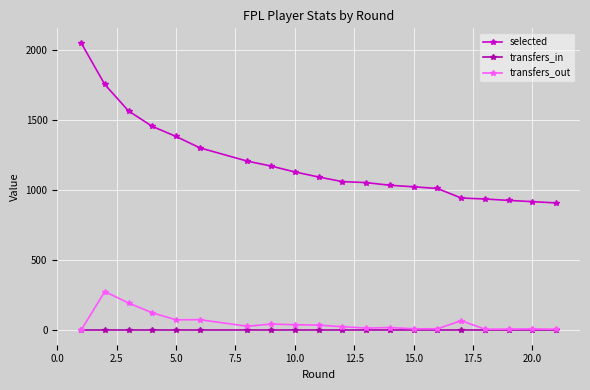

What is the sum of all transfers_out values?

1087